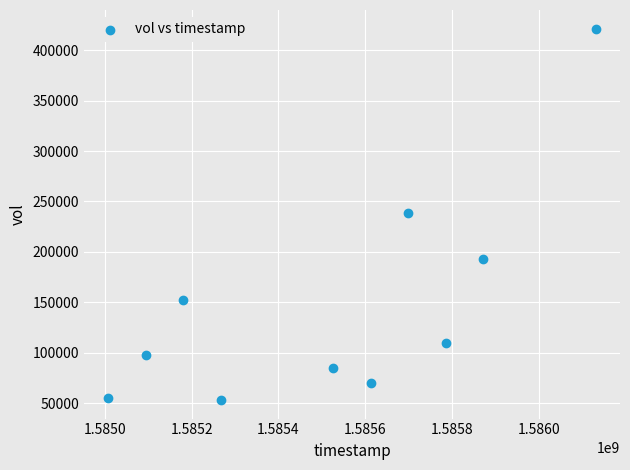

What is the average Y value?

147650